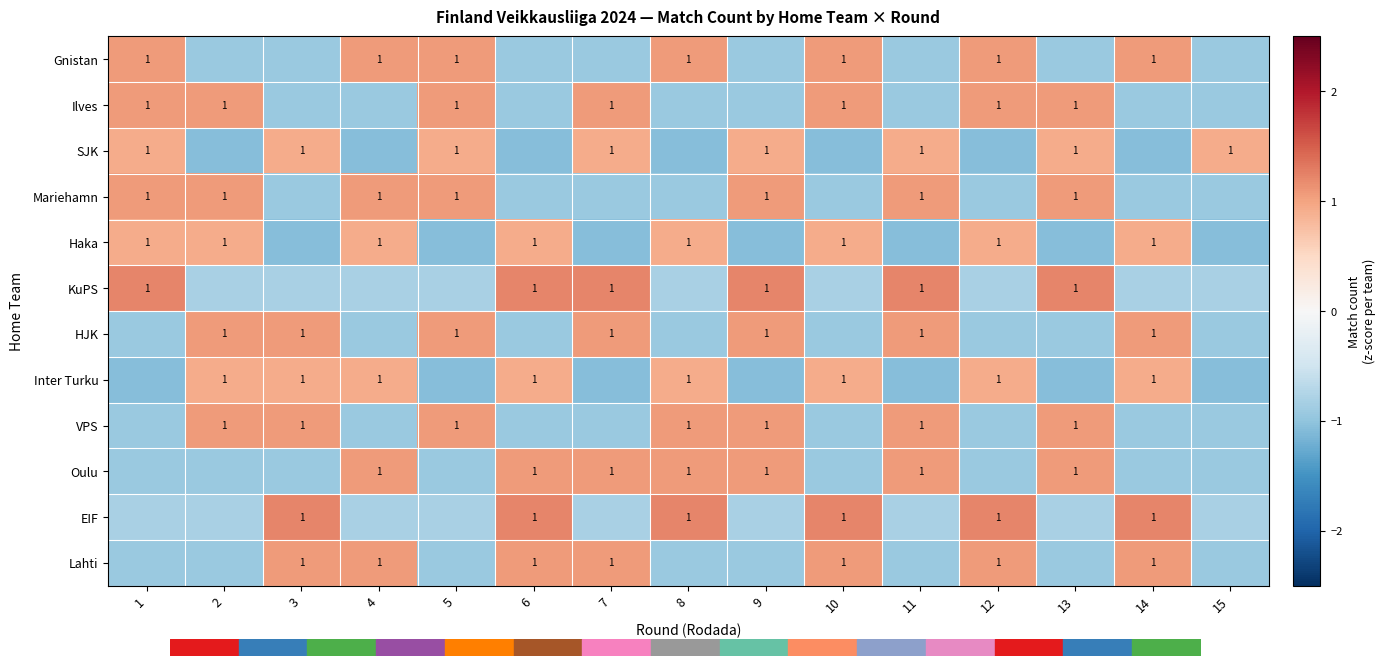

At how many categories does at least one series exceed 0?

15